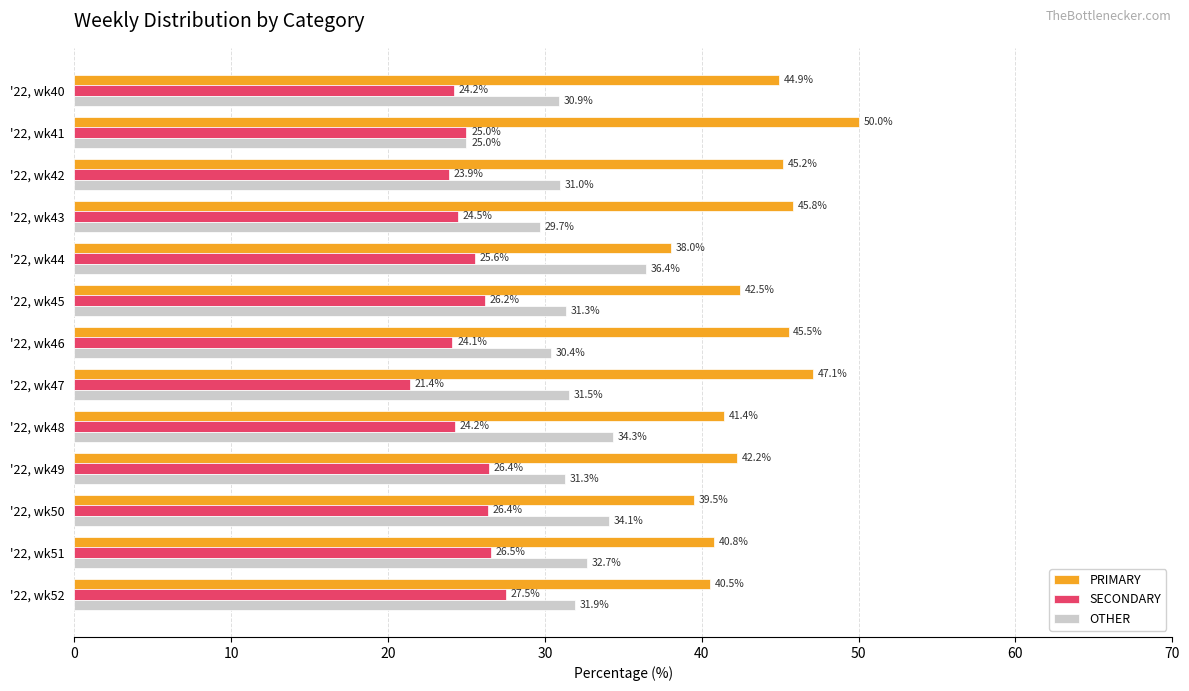

Which series has the widest spread of values?

PRIMARY